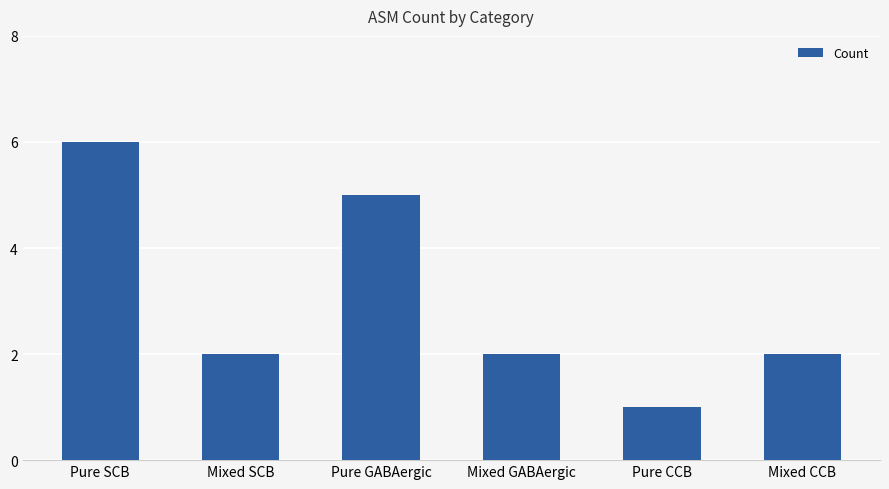

What is the smallest value displayed?

1